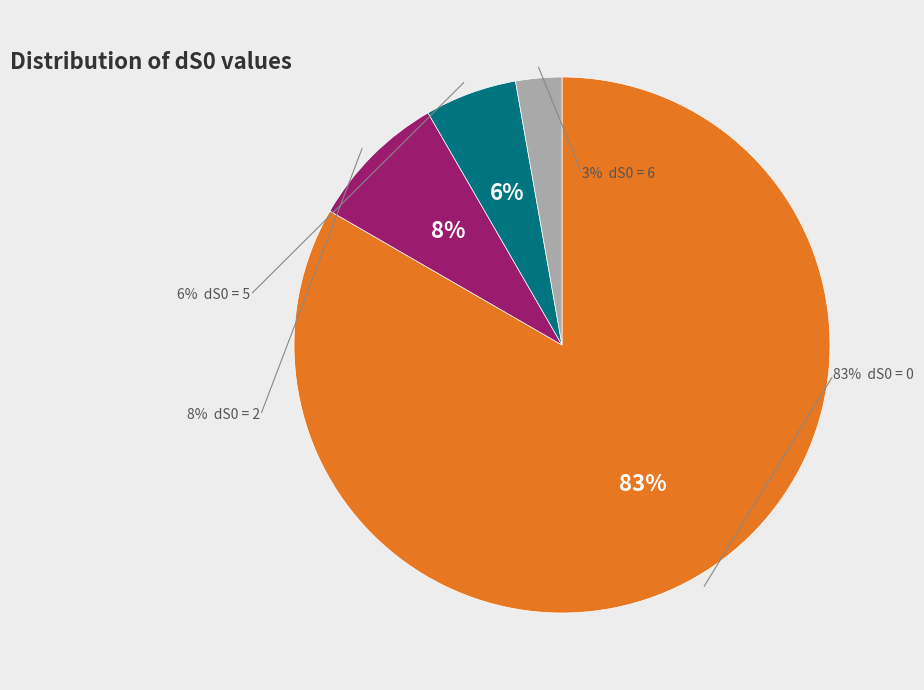

Approximately how many times larger is the value at dS0 = 0 compared to dS0 = 6?

30.0